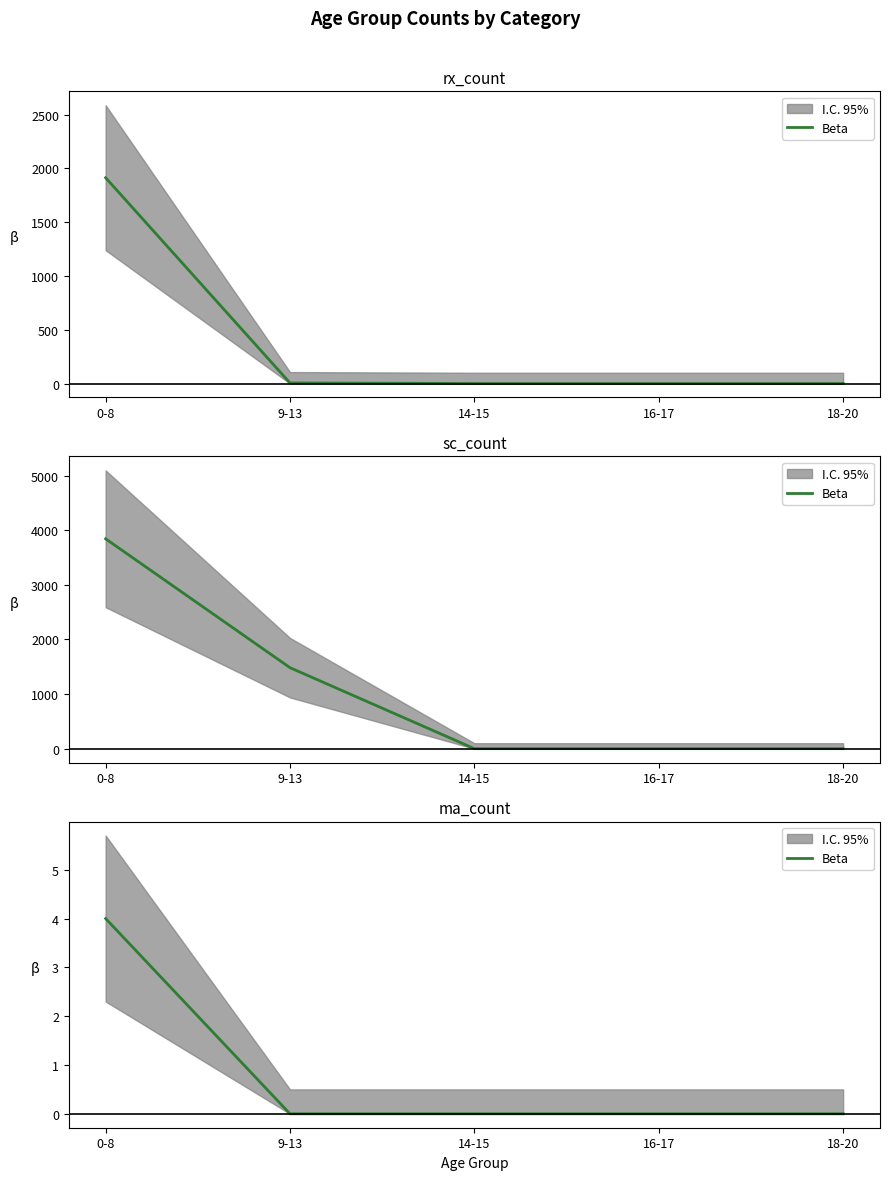

List the labels in order of value, smallest first.

9-13, 14-15, 16-17, 18-20, 0-8